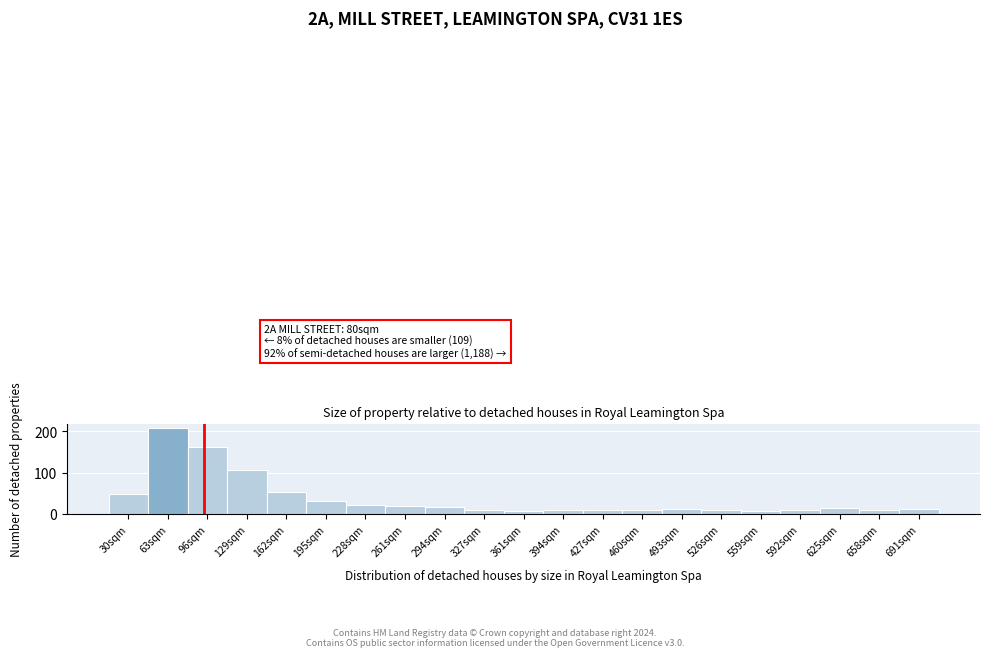

Reading left to right, what are all the values shown in this chart?

30sqm=49	63sqm=207	96sqm=163	129sqm=107	162sqm=52	195sqm=30	228sqm=21	261sqm=19	294sqm=17	327sqm=10	361sqm=6	394sqm=9	427sqm=9	460sqm=9	493sqm=13	526sqm=9	559sqm=7	592sqm=9	625sqm=14	658sqm=9	691sqm=13